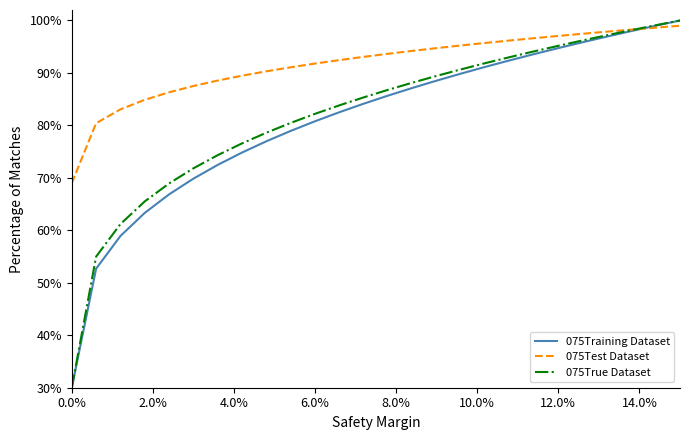

Rank the series by their maximum value, from lowest to highest.

075Test Dataset, 075Training Dataset, 075True Dataset